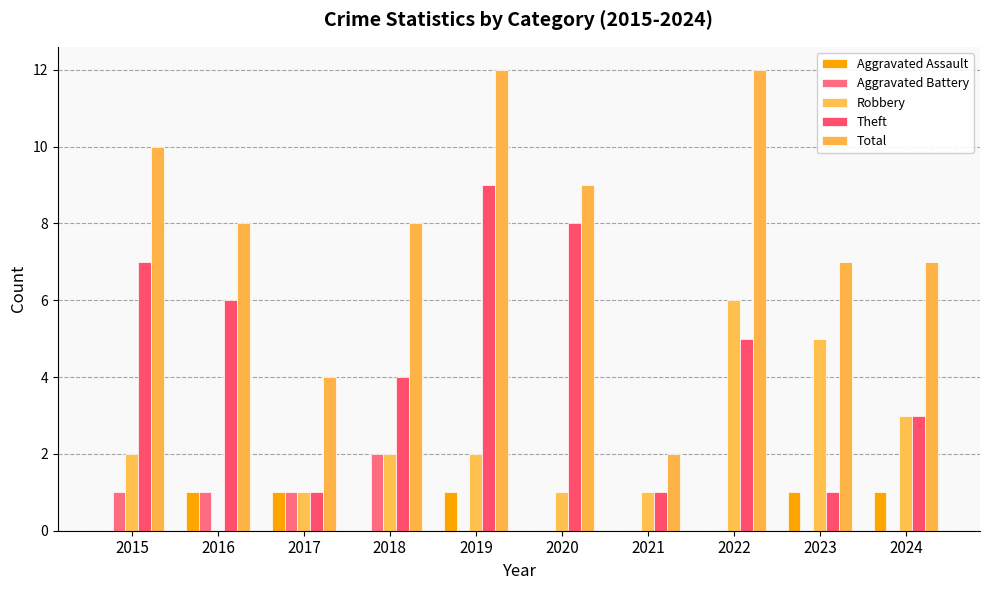

List the series in order of their peak value, lowest first.

Aggravated Assault, Aggravated Battery, Robbery, Theft, Total